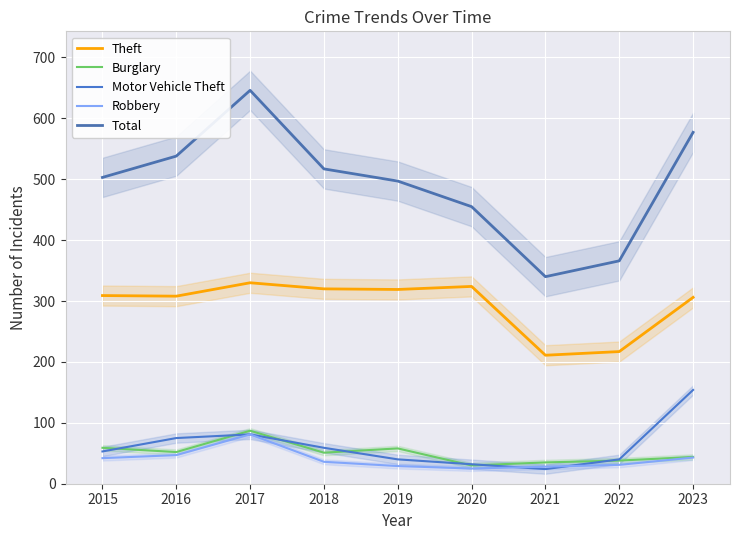

What value does the Robbery series have at 2015?

42